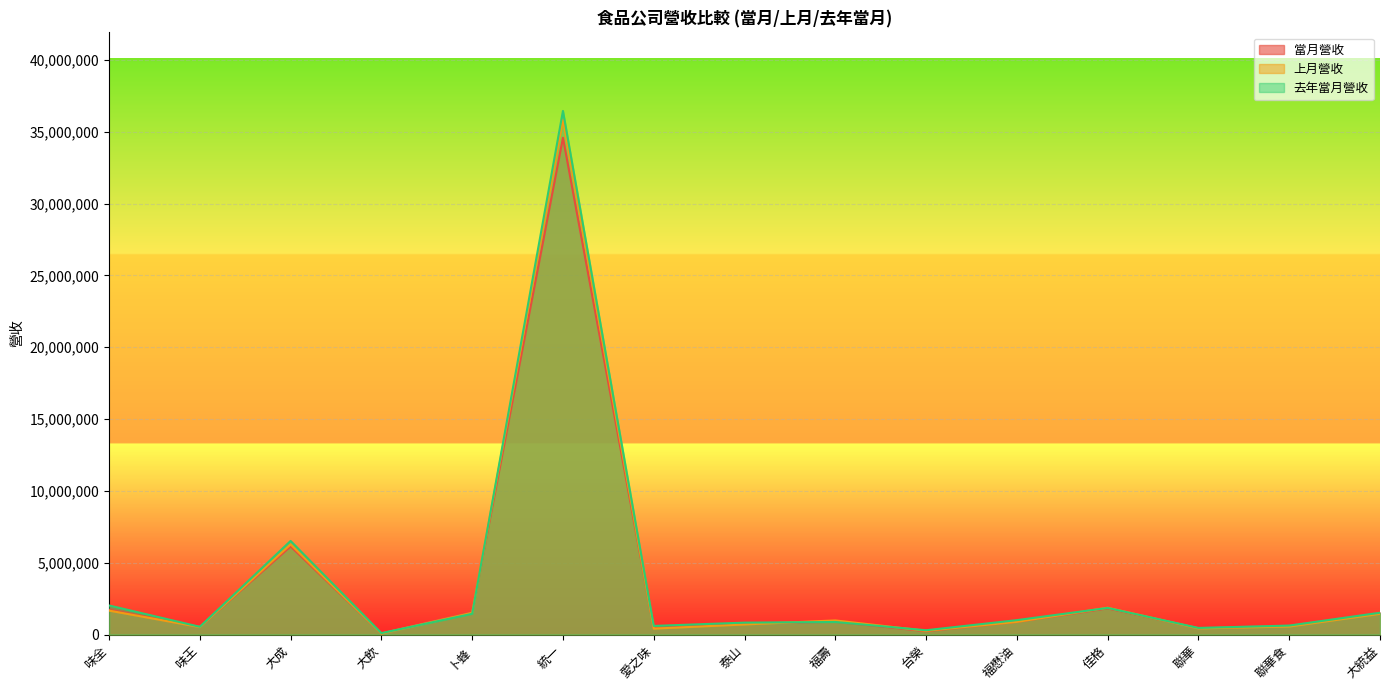

What is the difference between the maximum and minimum values in the 去年當月營收 series?

36350210